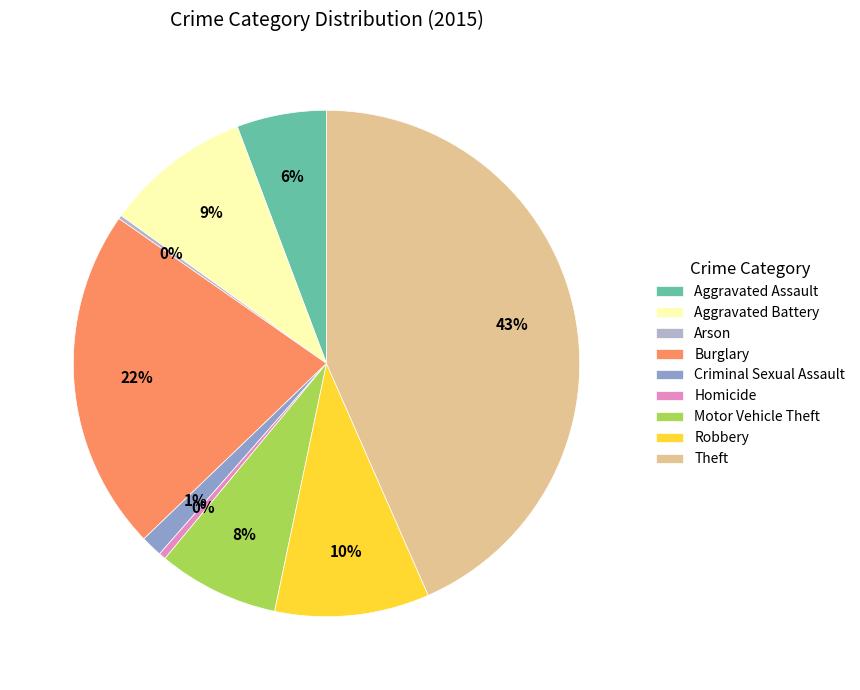

To the nearest percent, what is the combined percentage of Robbery and Aggravated Battery?

19%